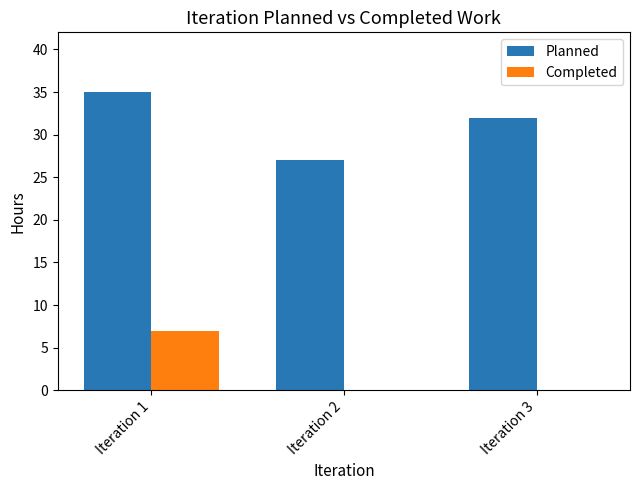

What is the greatest value displayed?

35